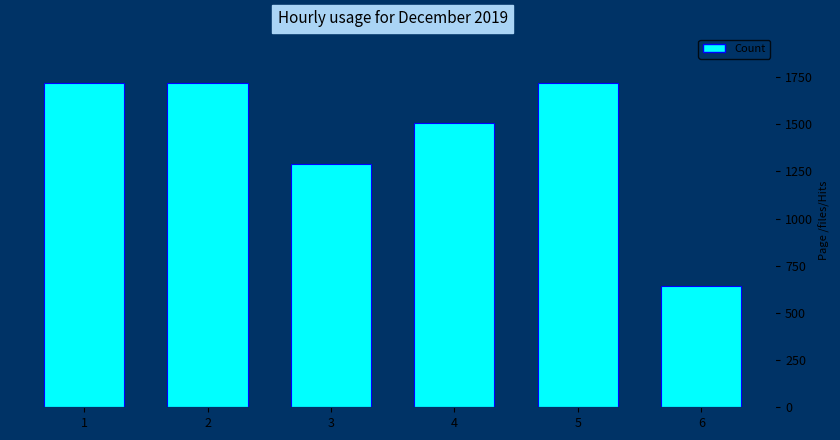

What is the change in value from 3 to 4?

+215